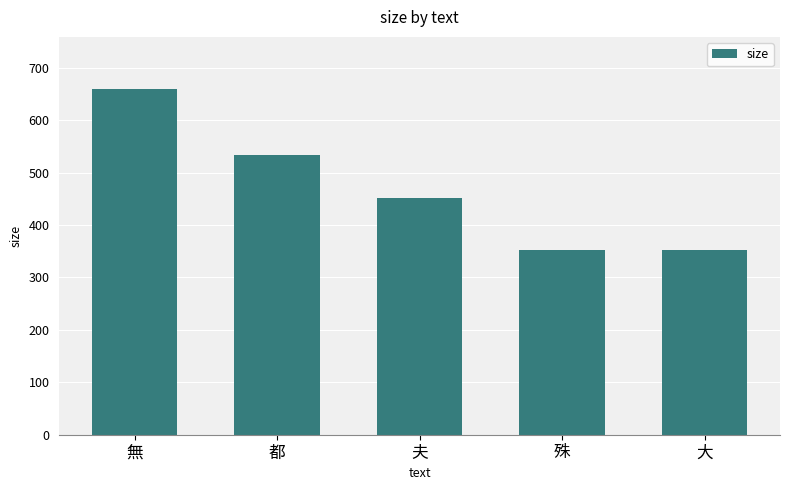

What is the smallest value displayed?

352